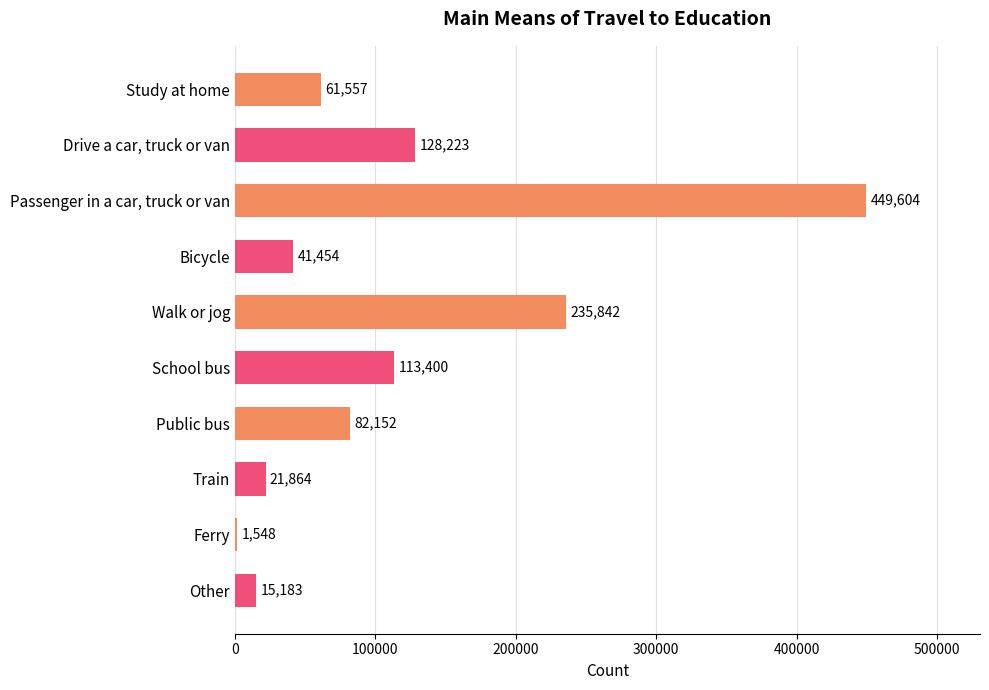

The value at Passenger in a car, truck or van is 591684. True or false?

False